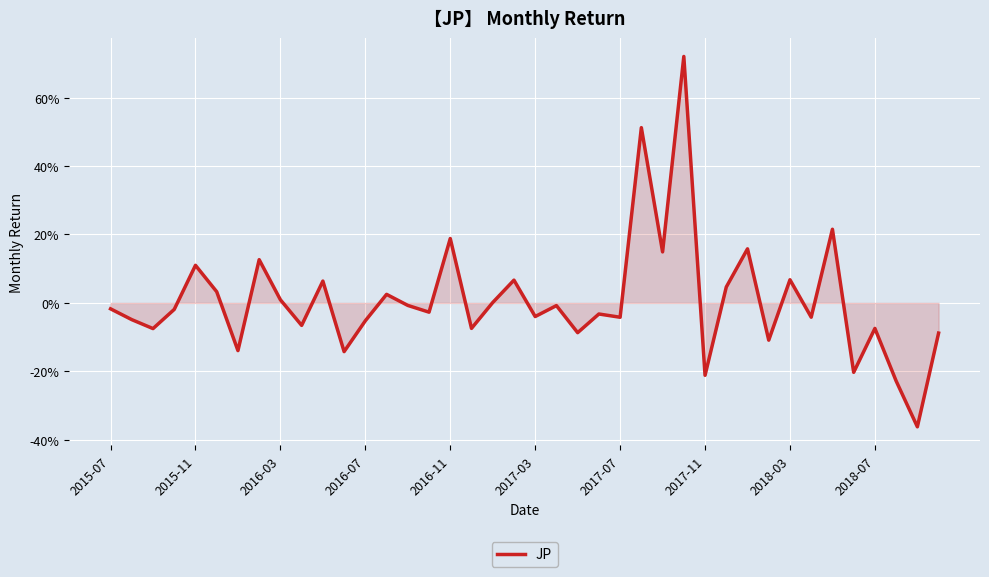

Does the chart display data point markers on the line(s)?

No